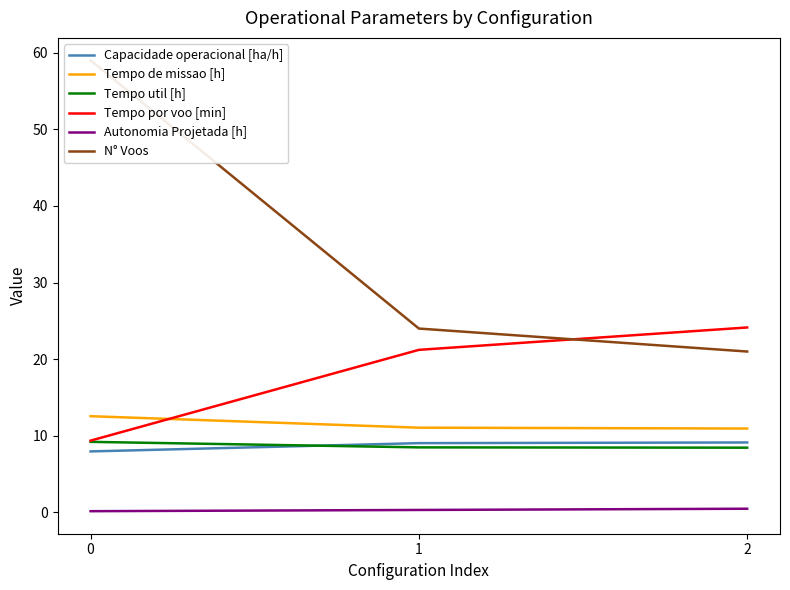

Which series has the widest spread of values?

N° Voos